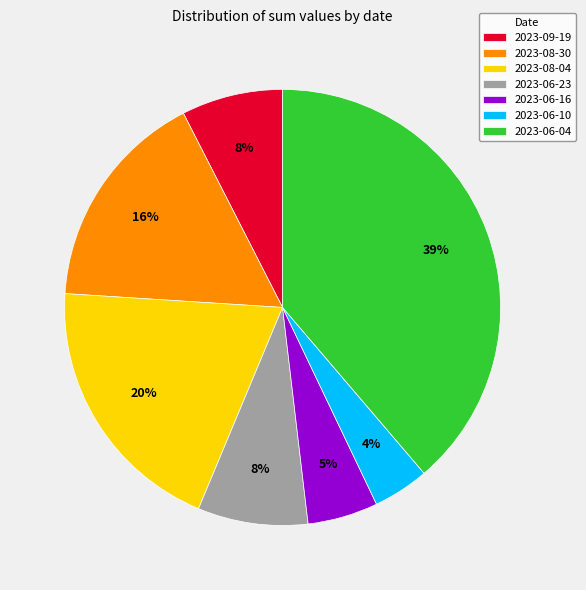

To the nearest percent, what is the difference between the largest and smallest slice percentages?

35%